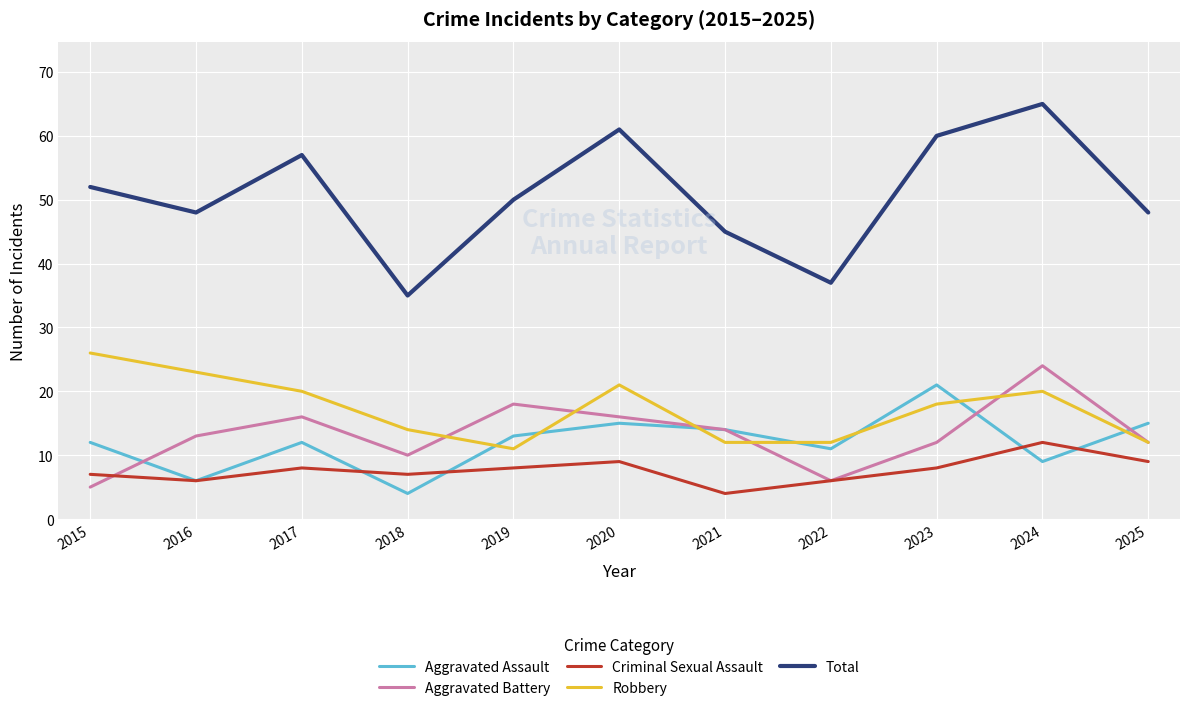

What is the sum of the Robbery values at 2025 and 2015?

38